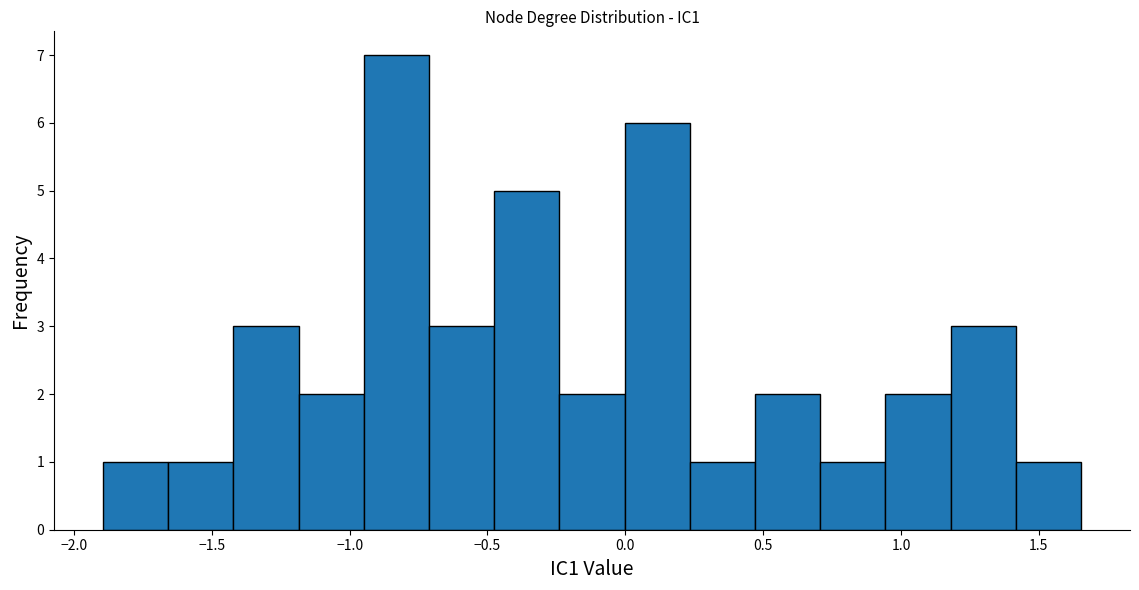

What is the height of the bar covering -1.20 to -0.95 on the x-axis? Neither the bar edges nor the heights are printed on the chart, so give them approximately, as read against the axes.

2